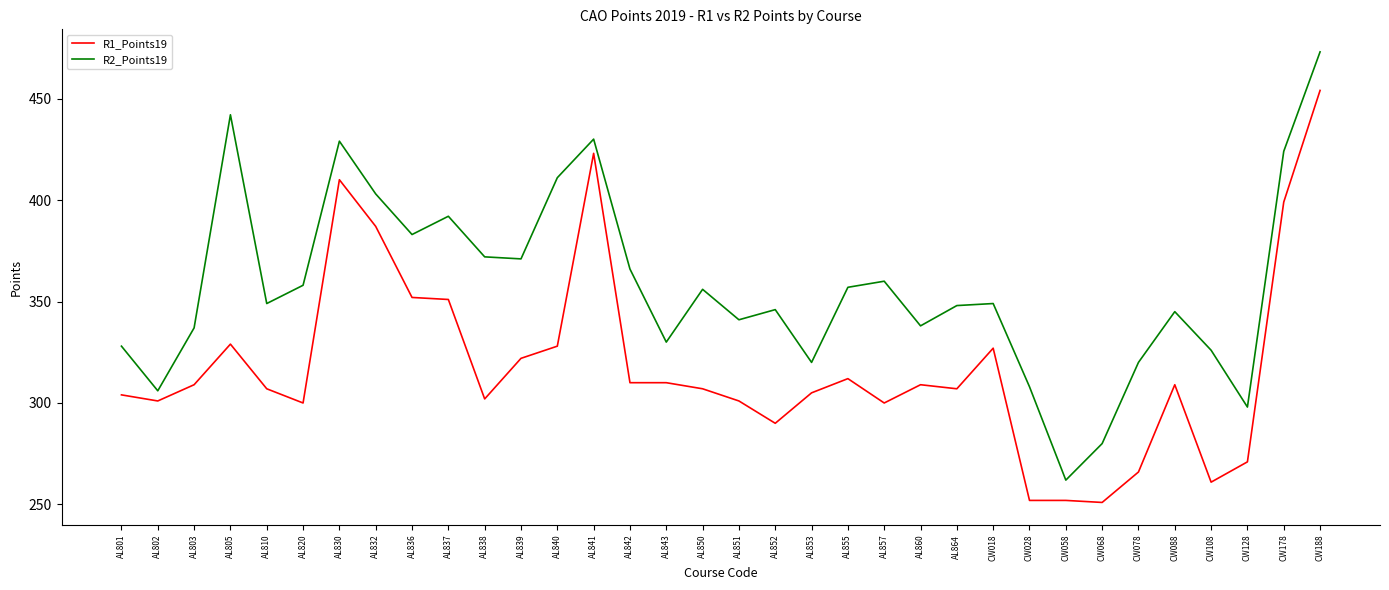

Is the value of R1_Points19 at AL830 greater than the value of R2_Points19 at AL850?

Yes